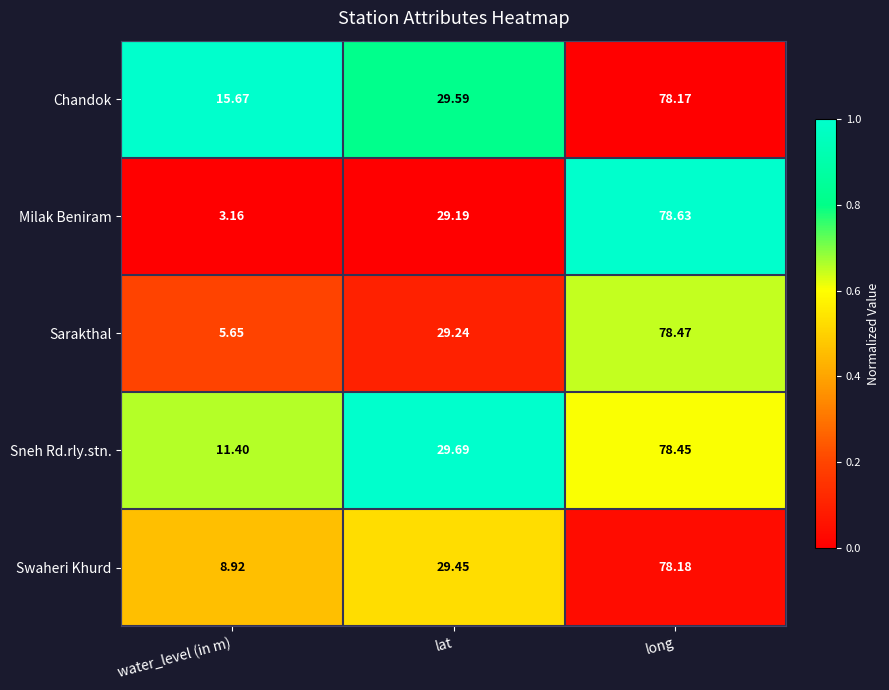

What is the spread (max minus min) of values at water_level (in m)?

12.5